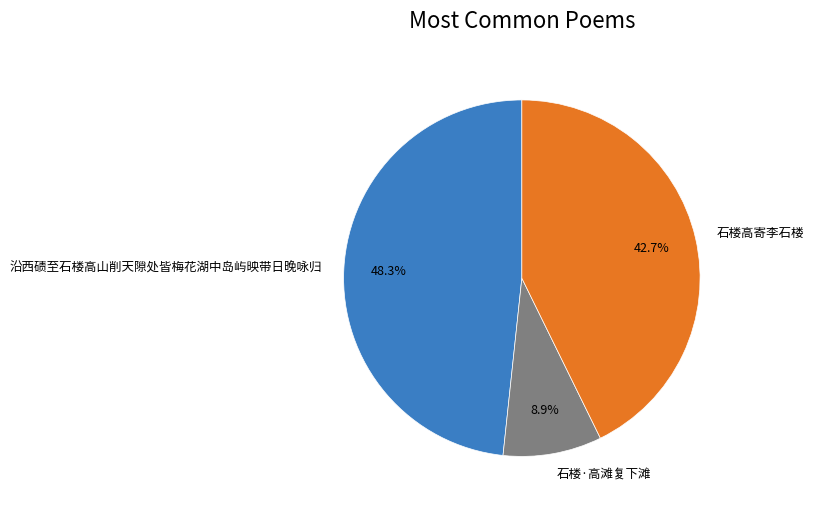

Does any single category account for the majority?

No